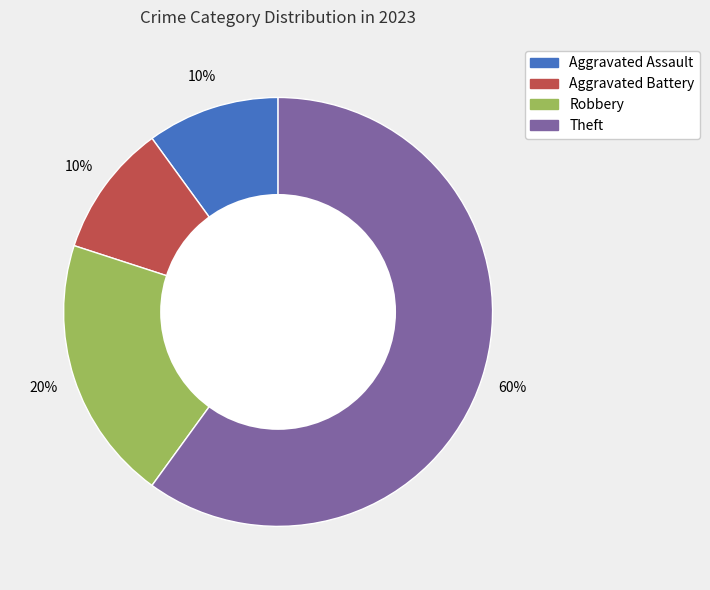

Which slice is the largest?

Theft